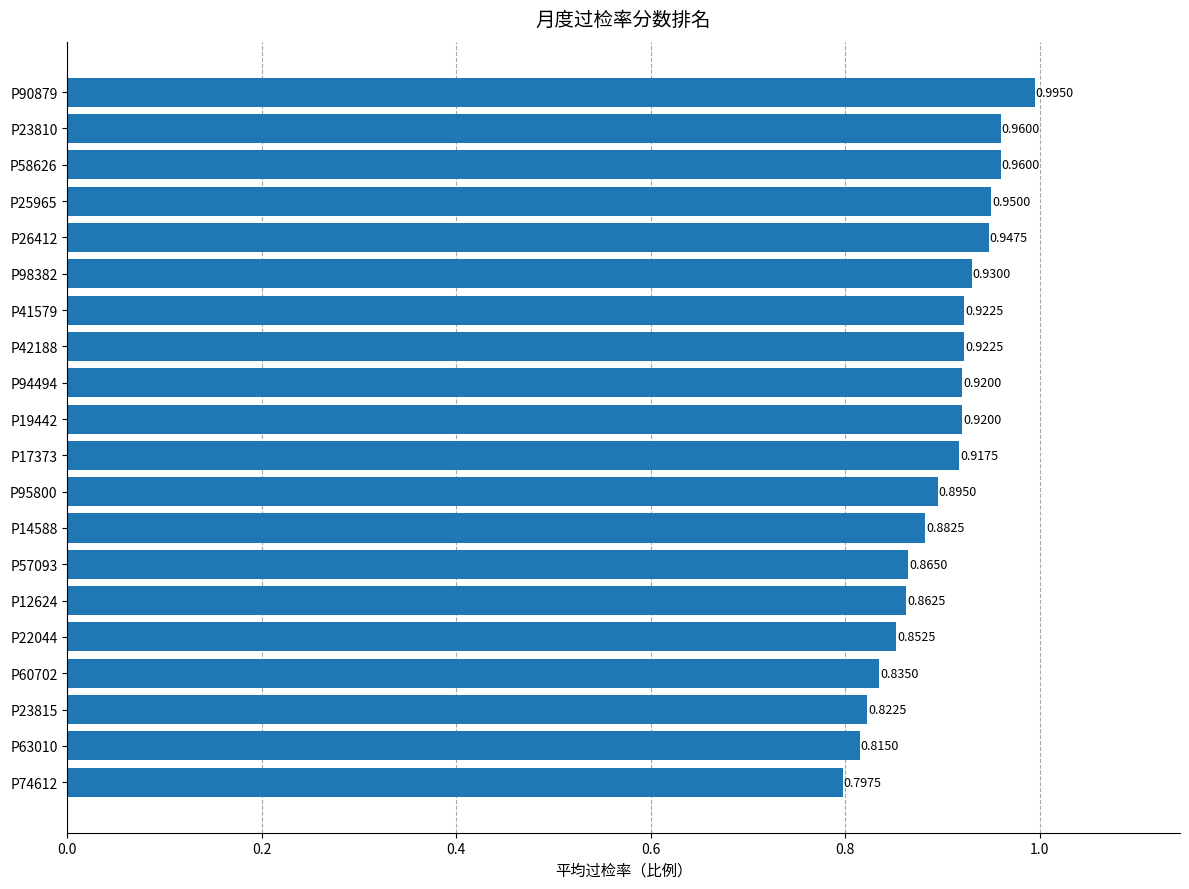

What is the sum of the values at P23815 and P26412?

1.8